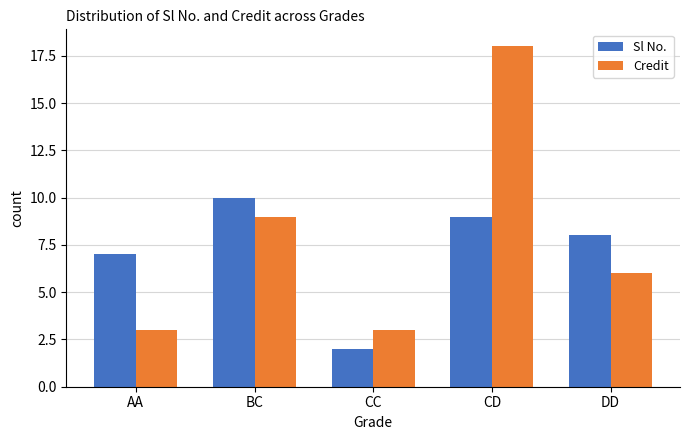

What is the difference between the second highest and second lowest values in the Sl No. series?

2